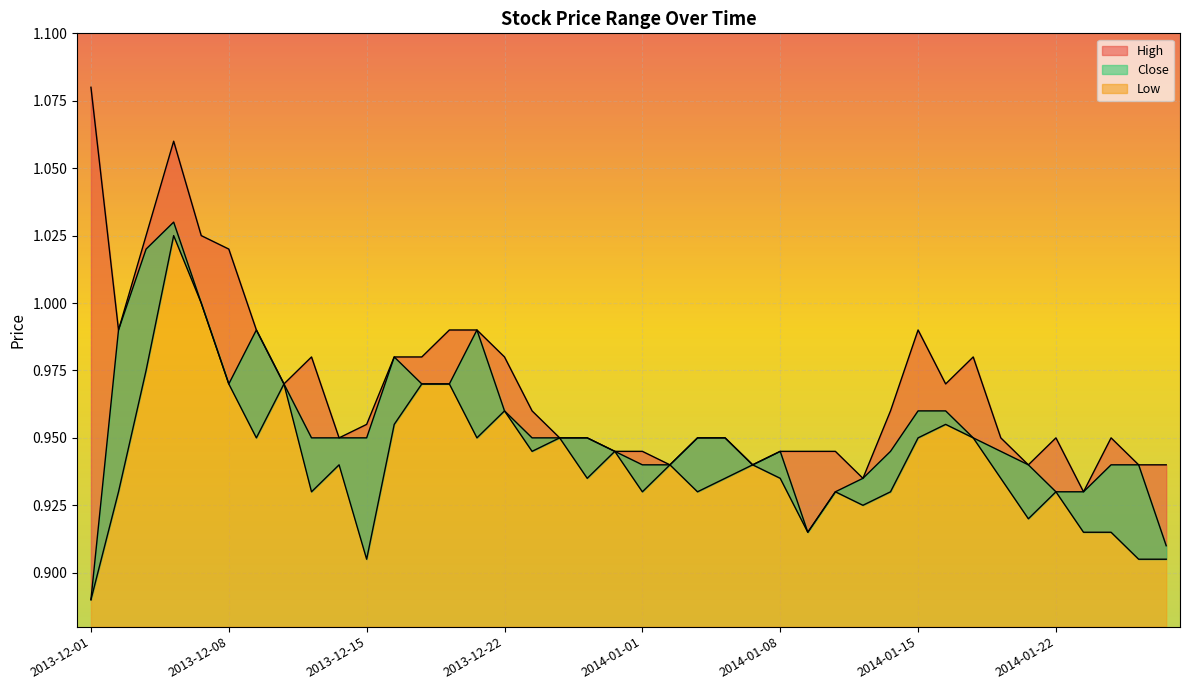

What is the difference between the second highest and minimum values in the Close series?

0.1